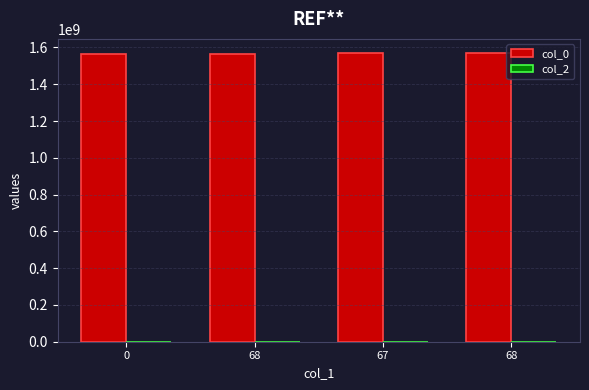

Reading left to right, extract all data points from this chart.

col_0: 0=1565021536	68=1565374269	67=1568315513	68=1568319108
col_2: 0=0	68=0	67=0	68=0